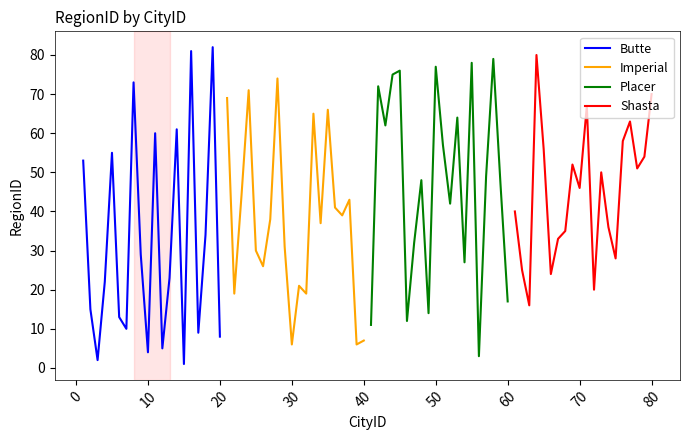

What is the sum of all Butte values?

640